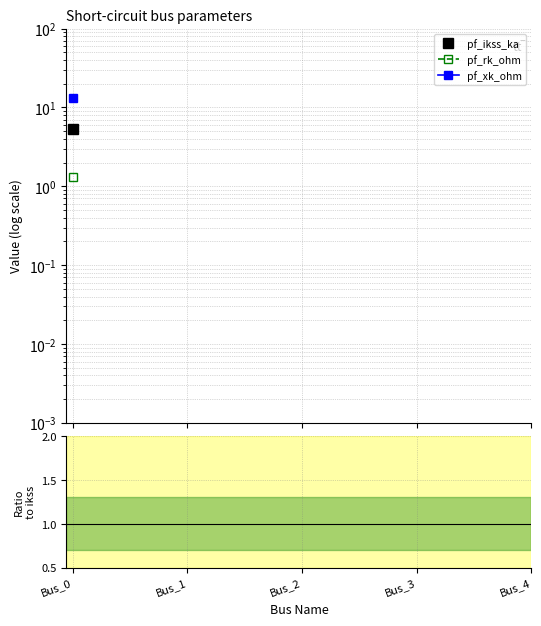

Is it true that pf_rk_ohm equals 2.2 at Bus_0?

False